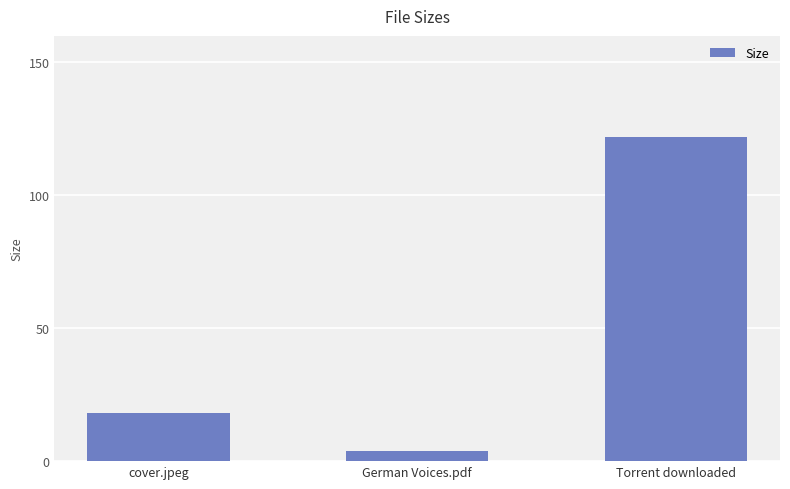

Rank the categories by value from lowest to highest.

German Voices.pdf, cover.jpeg, Torrent downloaded